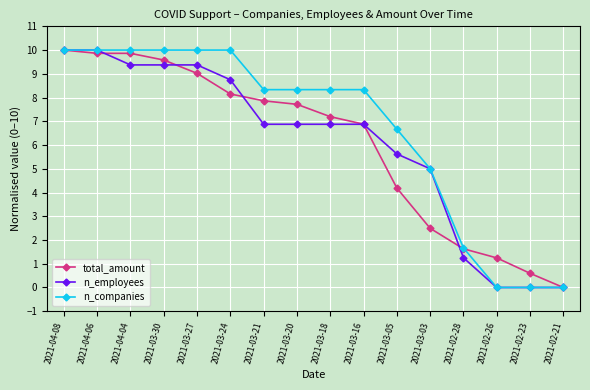

At which label does n_companies first exceed 8?

2021-04-08